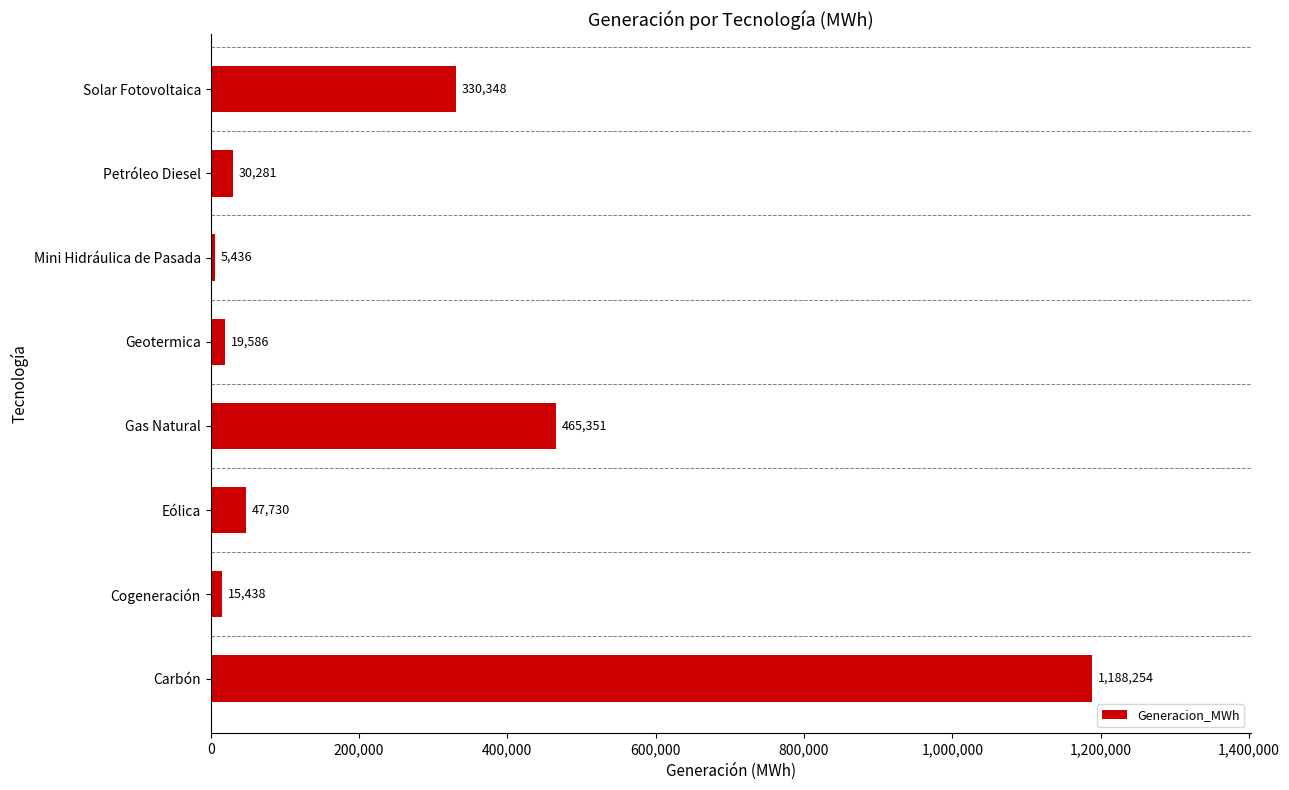

What is the difference between the maximum and minimum values?

1182817.9